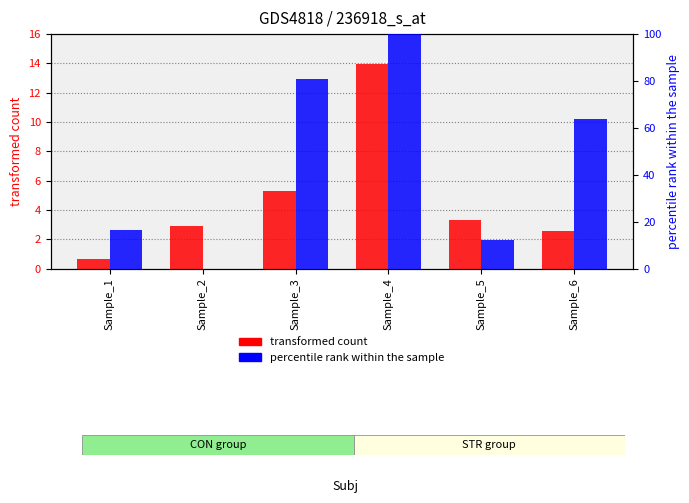

Is it true that percentile rank within the sample (STR) equals 4.8 at Sample_5?

False